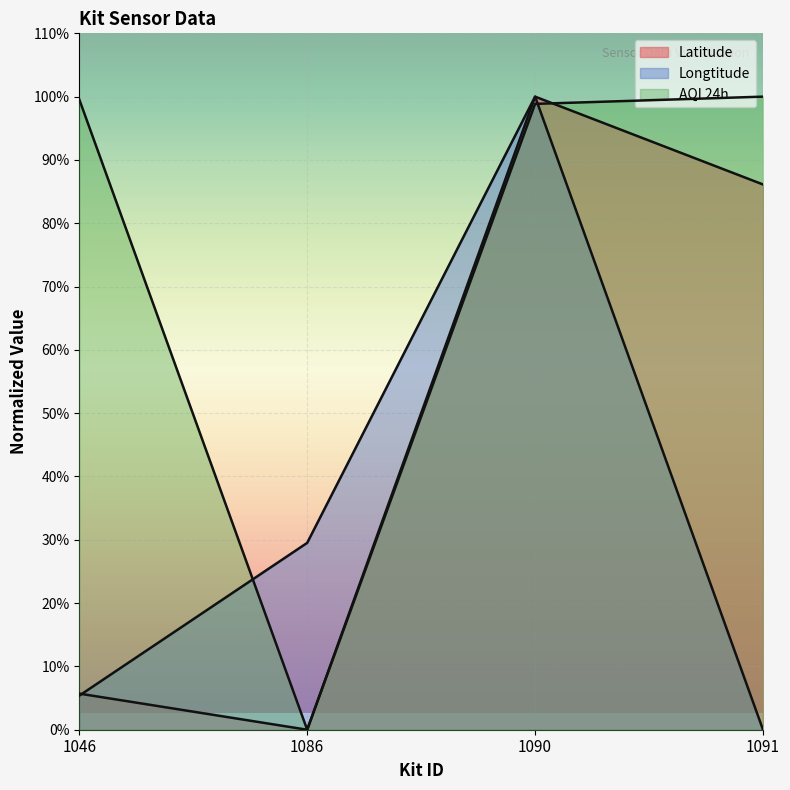

How many lines are shown in the chart?

3